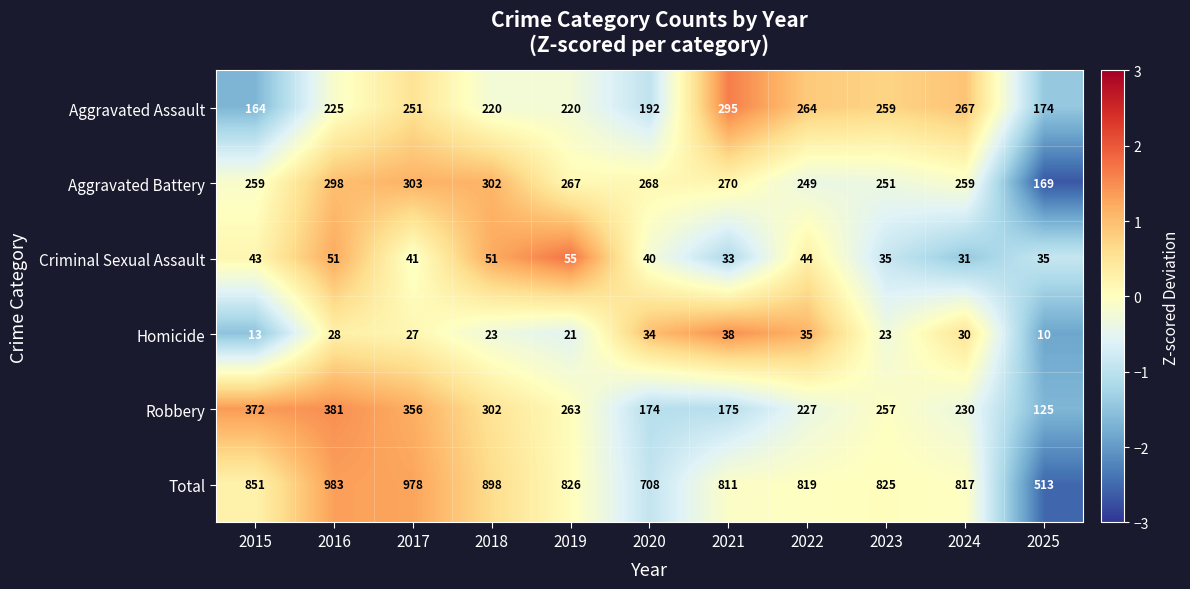

How many series are shown in this chart?

6